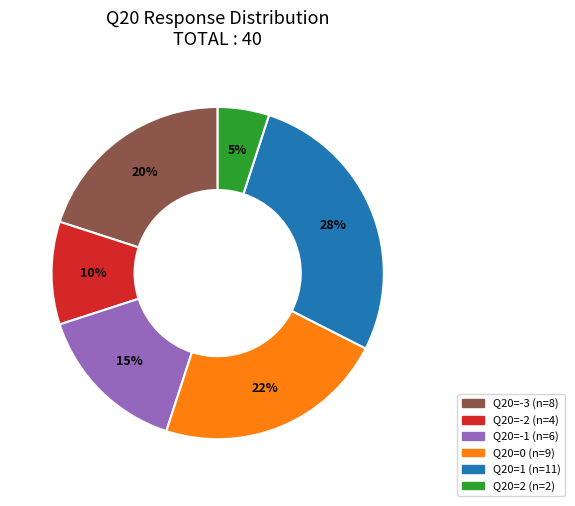

To the nearest percent, what is the difference between the largest and smallest slice percentages?

23%